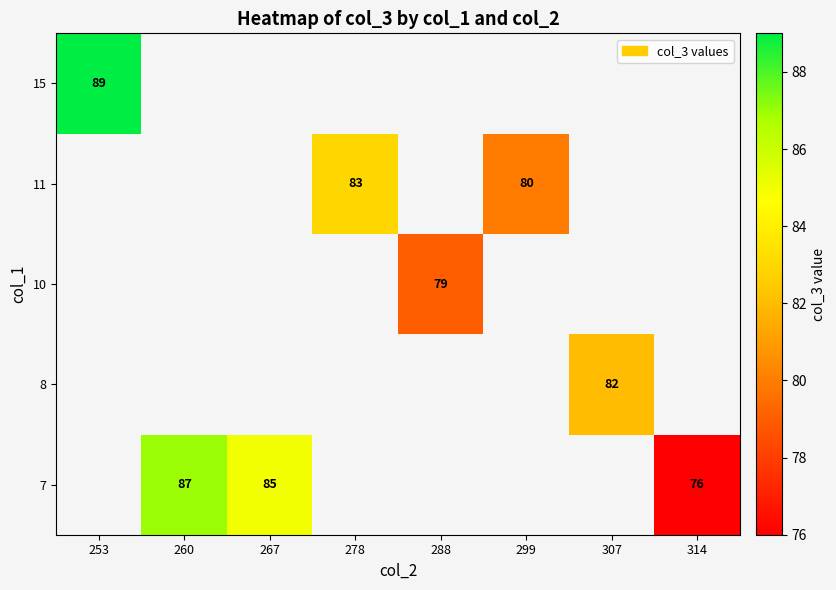

Is it true that 10 equals 103.0 at 288?

False